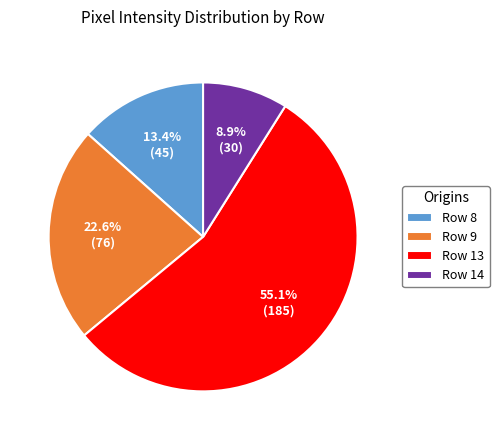

To the nearest percent, what portion does Row 13 represent?

55%